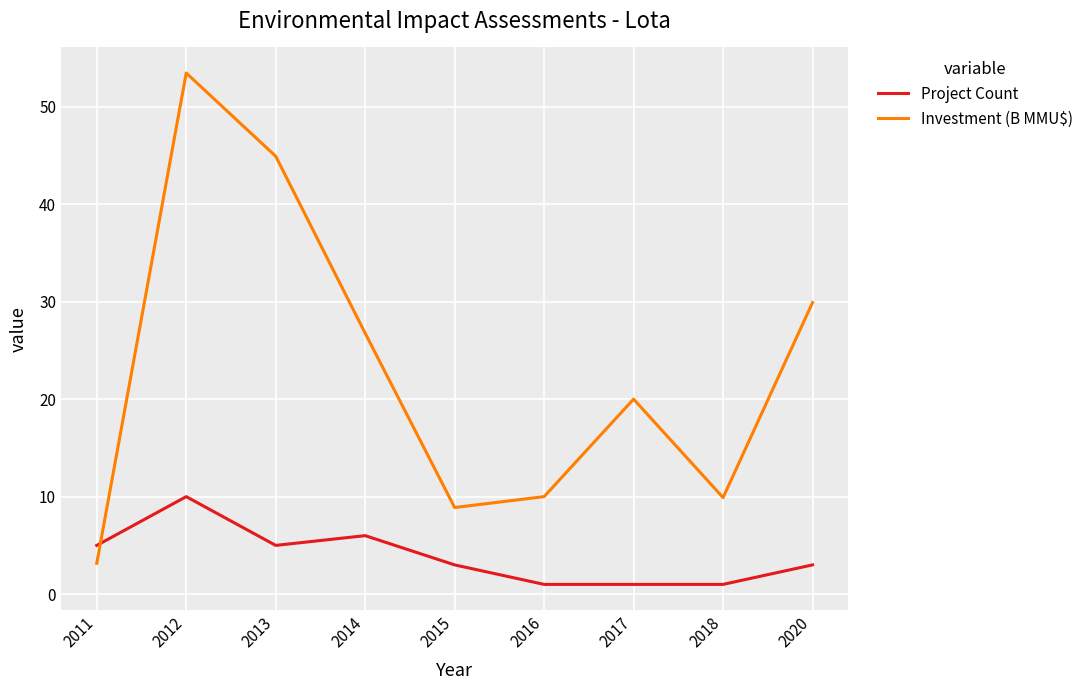

What are all the series names shown in the legend?

Project Count, Investment (B MMU$)